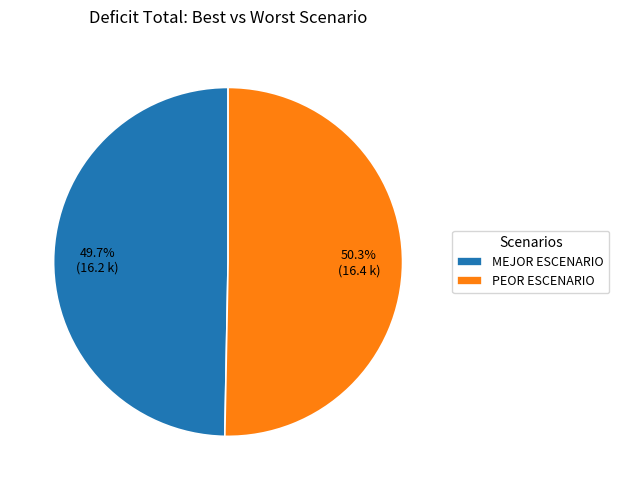

What portion of the pie excludes PEOR ESCENARIO?

49.7%